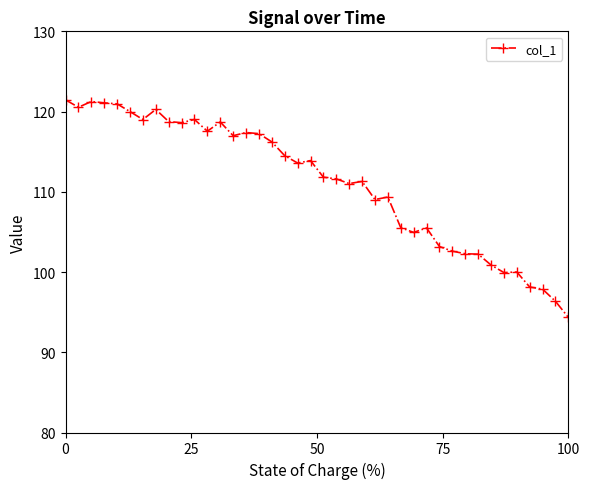

What is the sum of all values?

4444.9